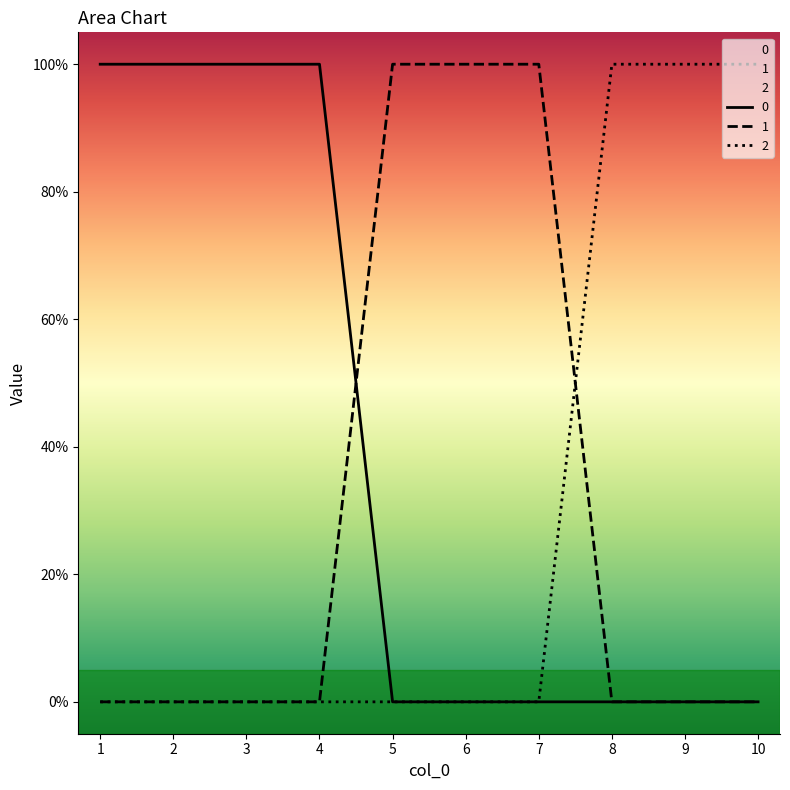

What value does the 2 series have at 9?

1